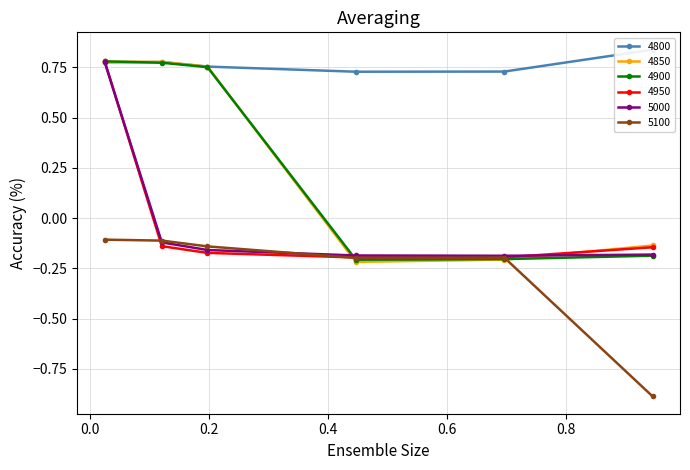

The value of 4800 at 0.6958904109589041 is 0.7. True or false?

True